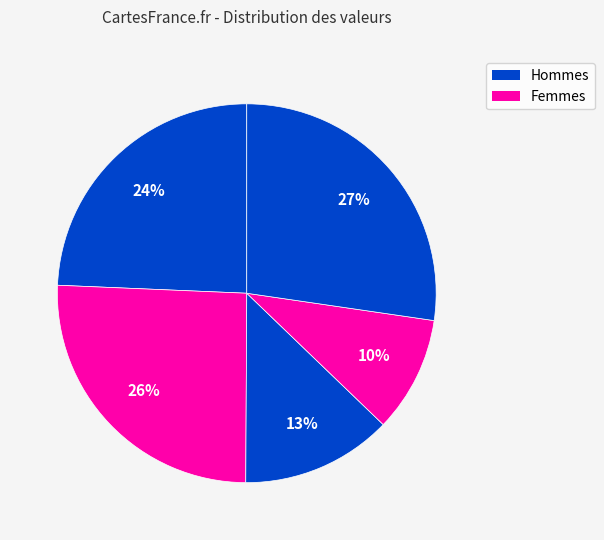

How many segments does this pie chart have?

5